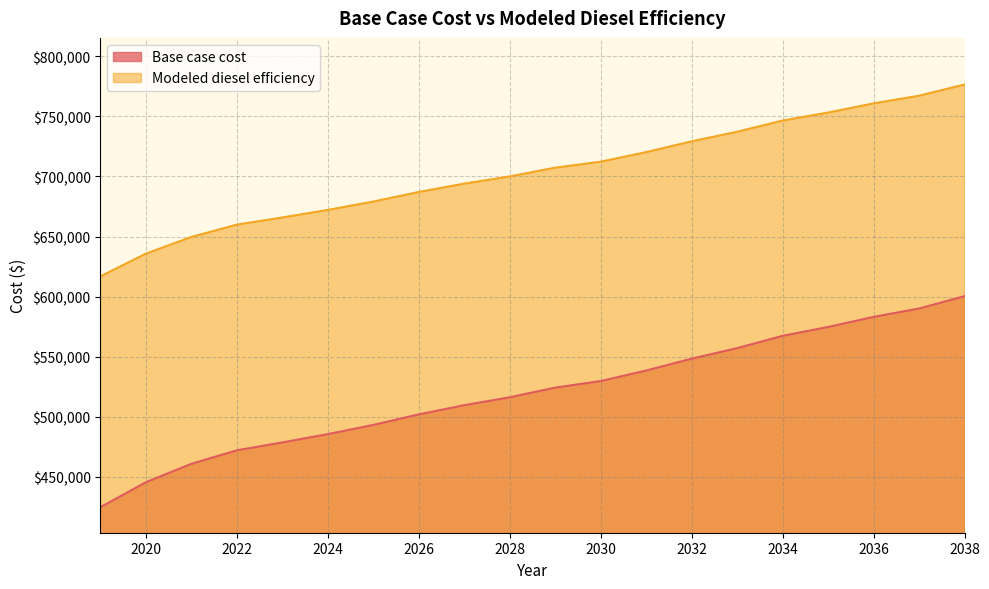

What is the value of the Modeled diesel efficiency point at the 15th from the left?

737198.8